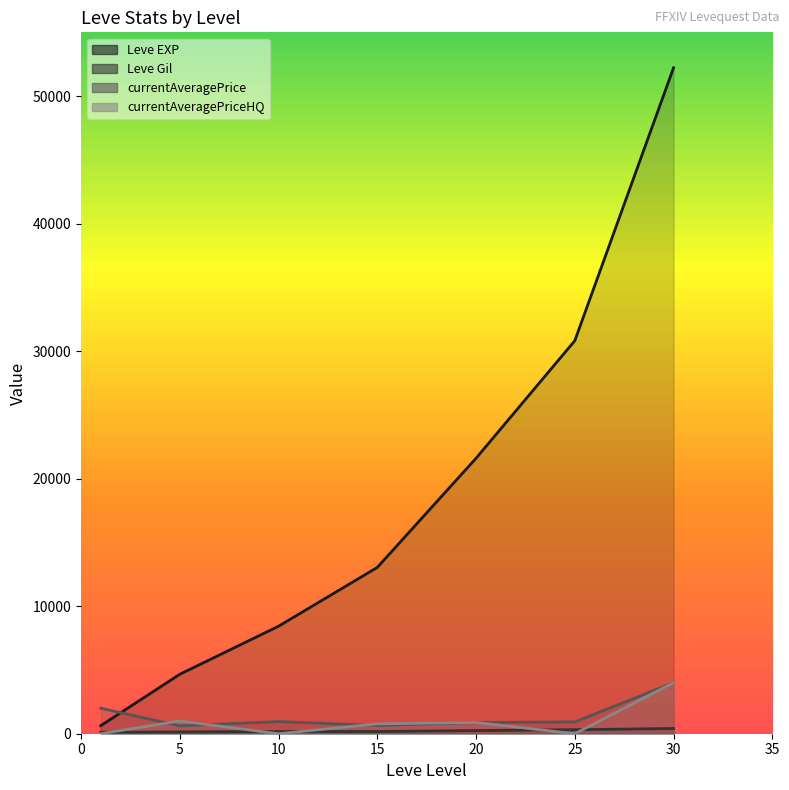

How many lines are shown in the chart?

4